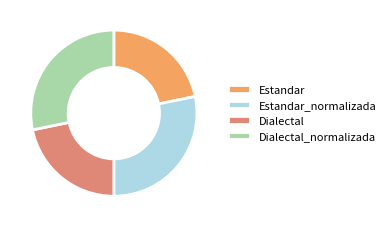

Approximately how many times larger is the value at Dialectal compared to Dialectal_normalizada?

0.8